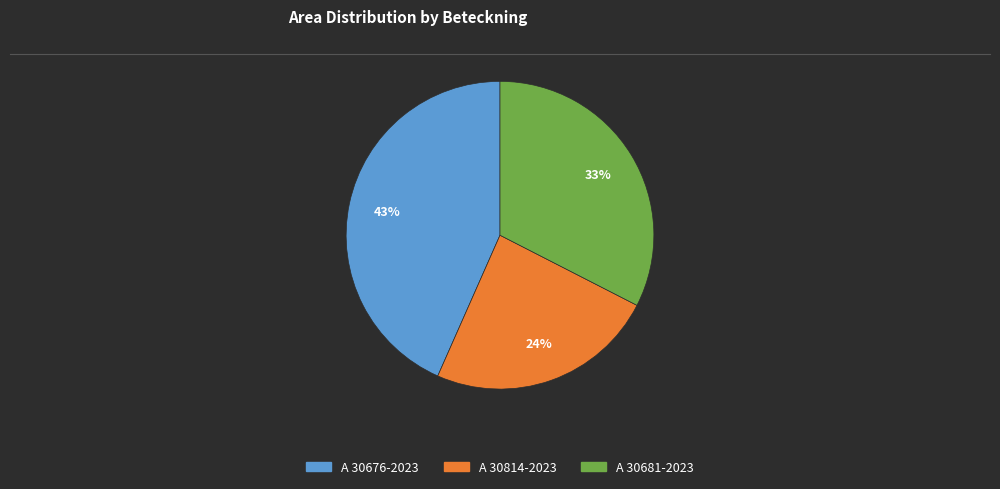

Which category has the biggest portion of the pie?

A 30676-2023